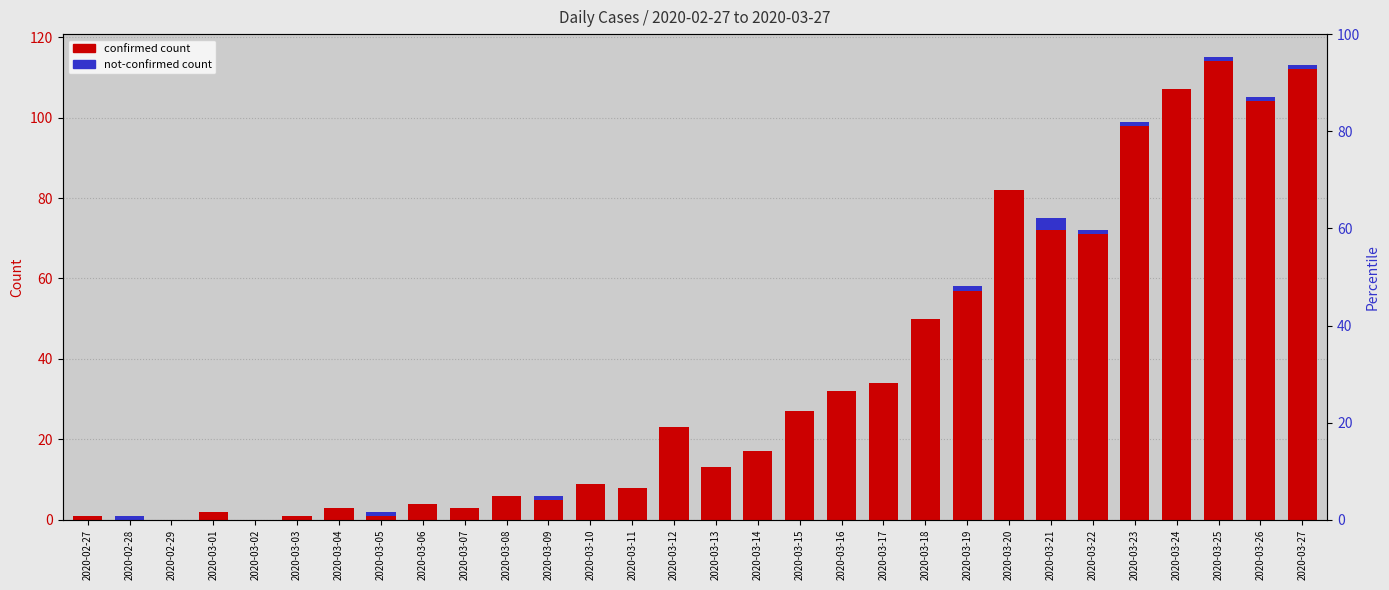

What is the difference between the maximum and minimum values in the not-confirmed count series?

3